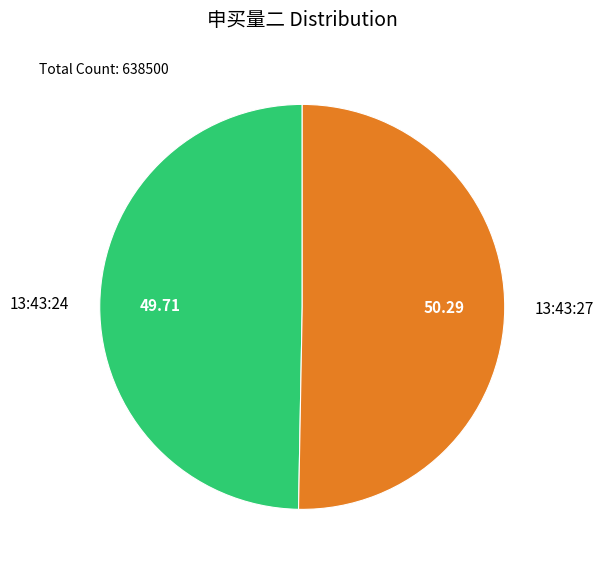

Is there any slice that represents more than half of the pie?

Yes